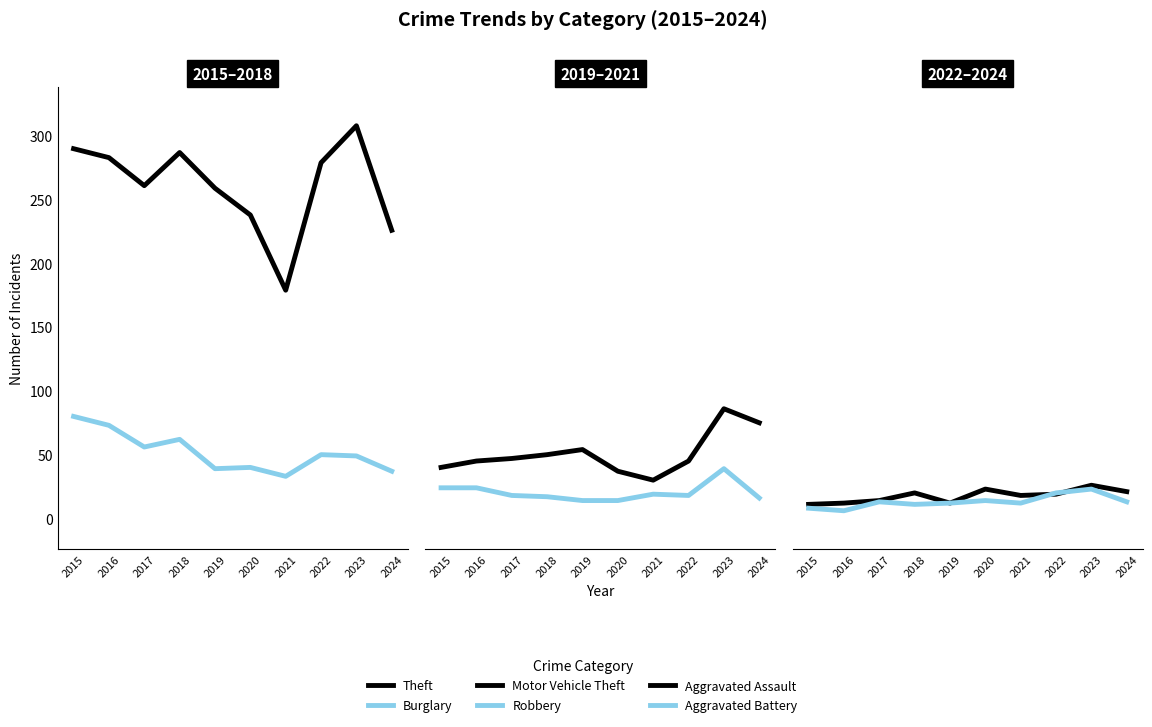

What is the difference between the Robbery values at 2023 and 2020?

25